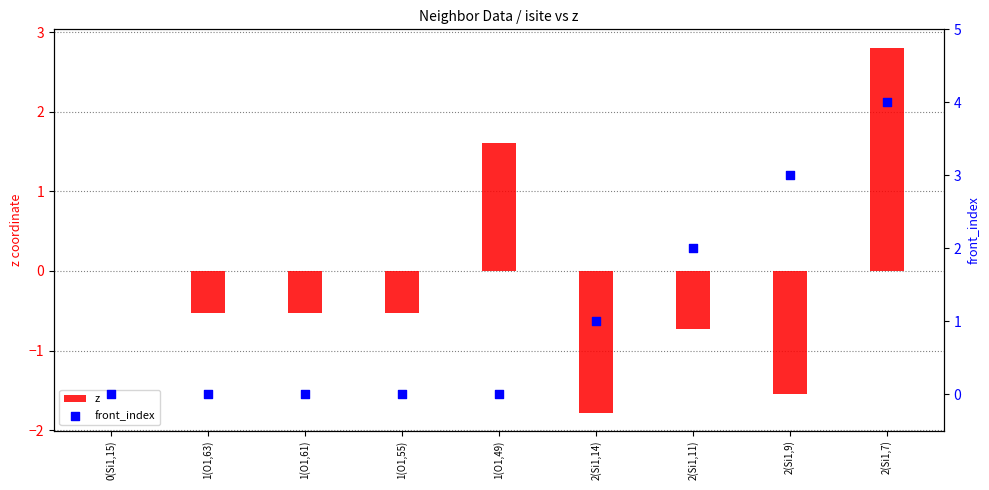

Is the value of front_index at 0(Si1,15) greater than the value of z at 2(Si1,14)?

Yes